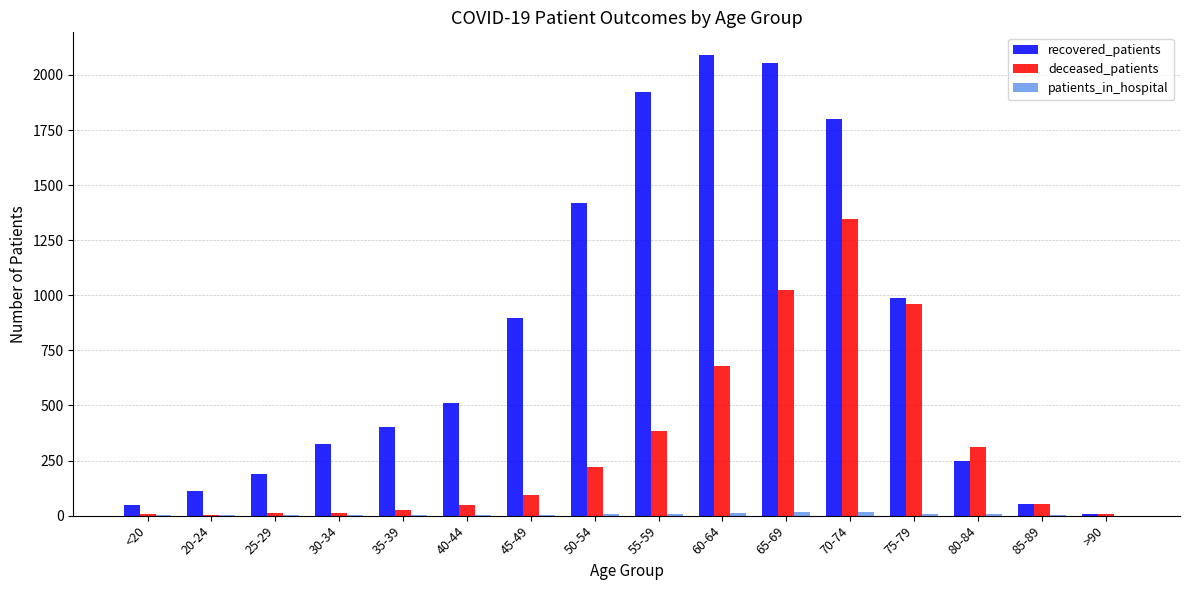

What is the total value across all series at 75-79?

1954